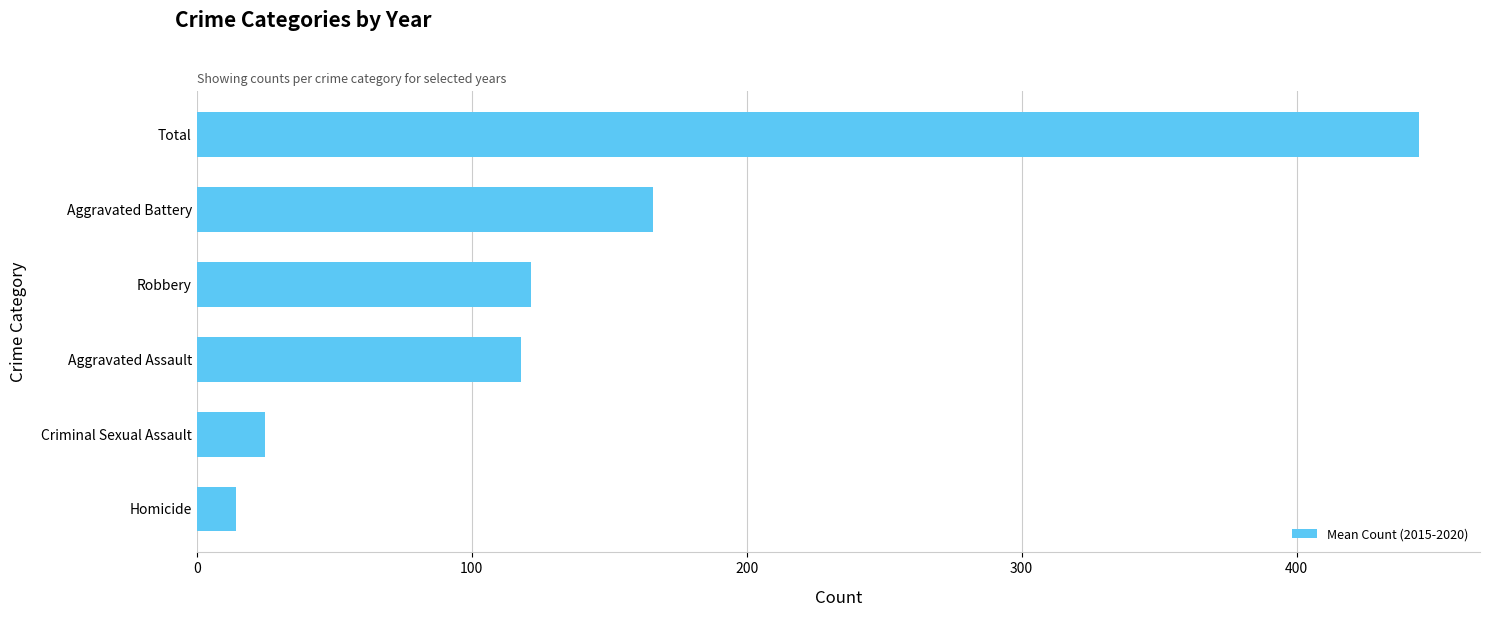

Reading bottom to top, list all the values displayed in this chart.

14.3	24.8	117.8	121.5	166.0	444.5